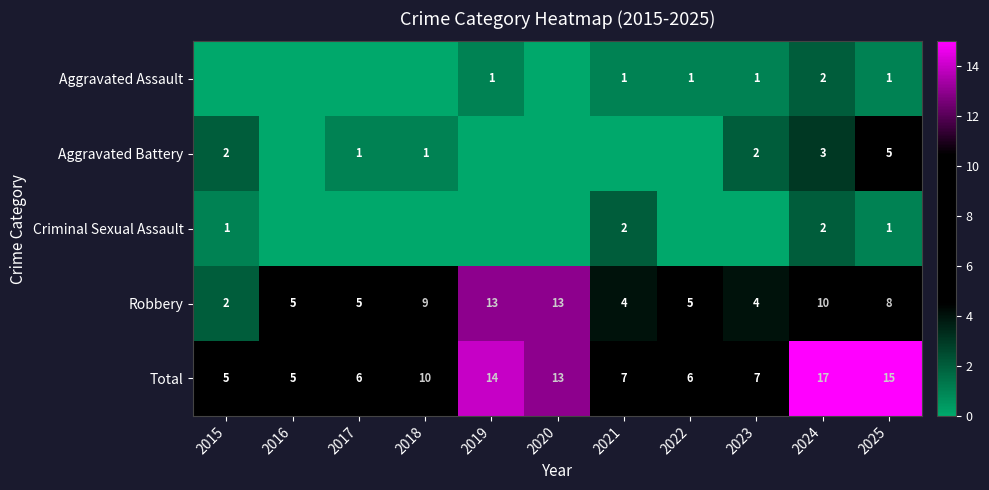

Which has a higher value, 2017 or 2015?

2017